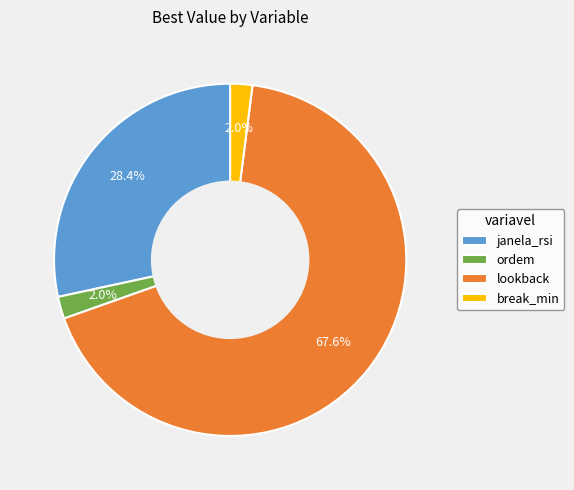

Does any single category account for the majority?

Yes